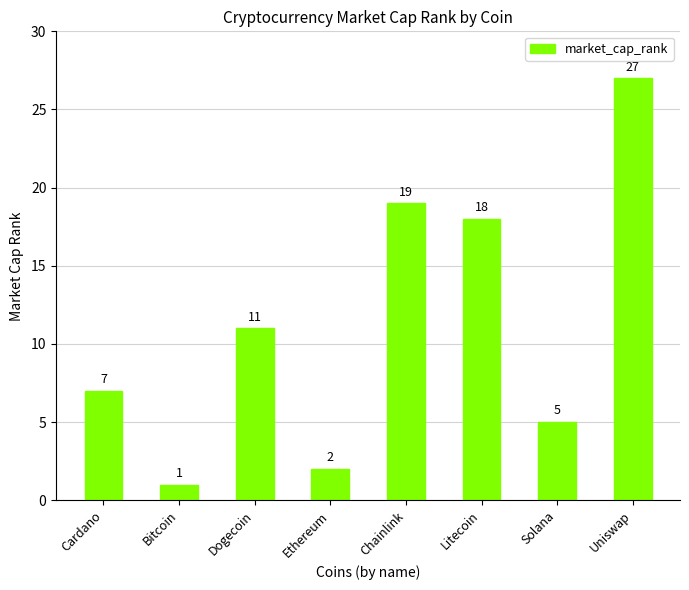

Reading left to right, what are all the values shown in this chart?

7	1	11	2	19	18	5	27